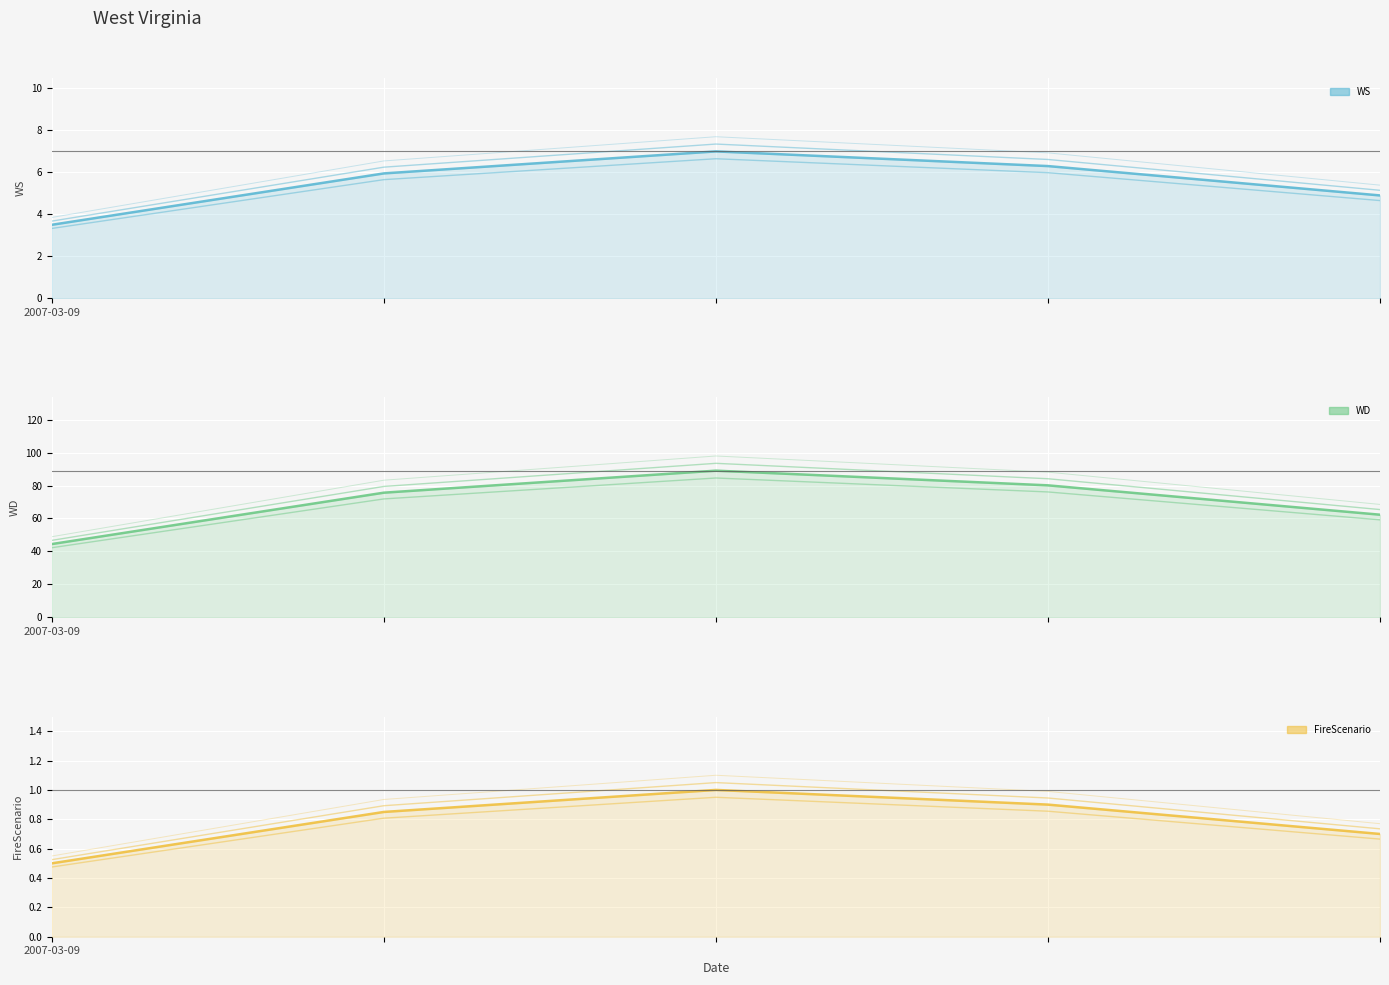

What is the label of the 1st point from the left?

2007-03-09